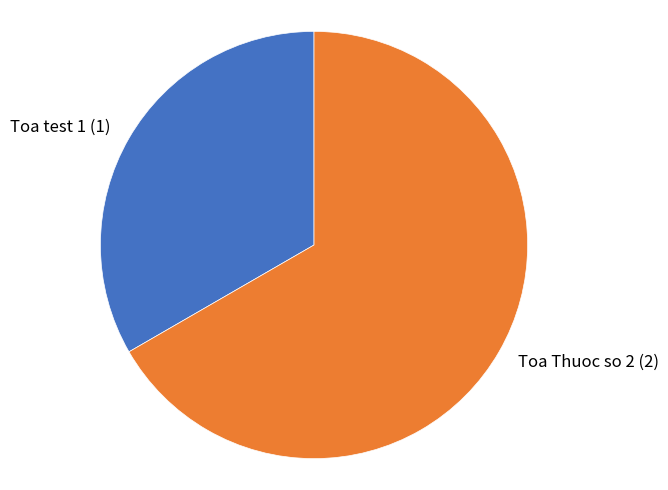

What is the ratio of the value at Toa Thuoc so 2 to the value at Toa test 1?

2.0